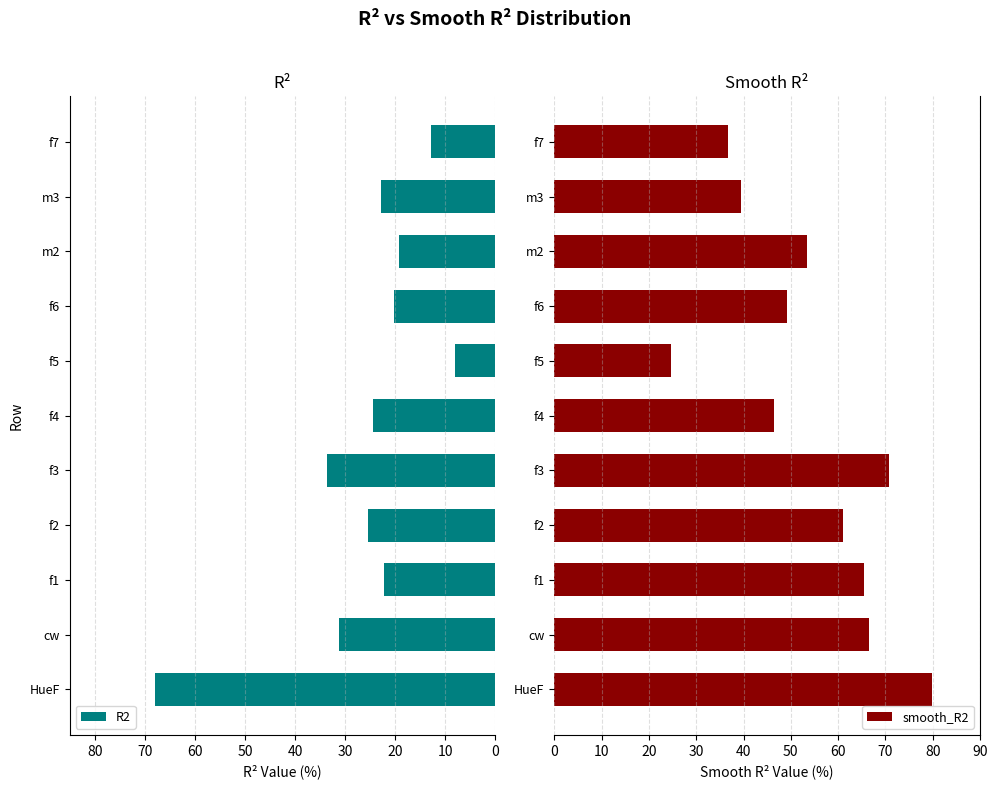

At which label does R2 reach its minimum?

f5